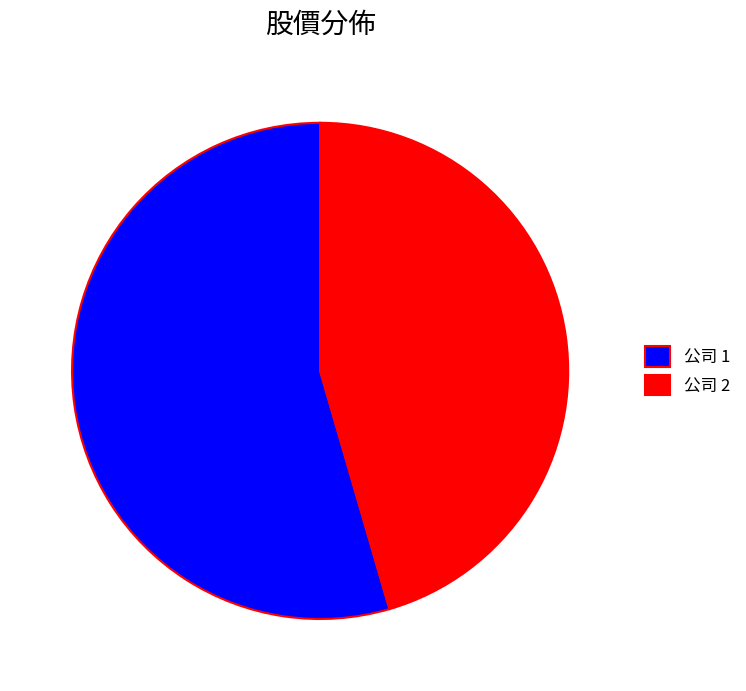

The 公司 1 slice represents 48% of the pie. True or false?

False